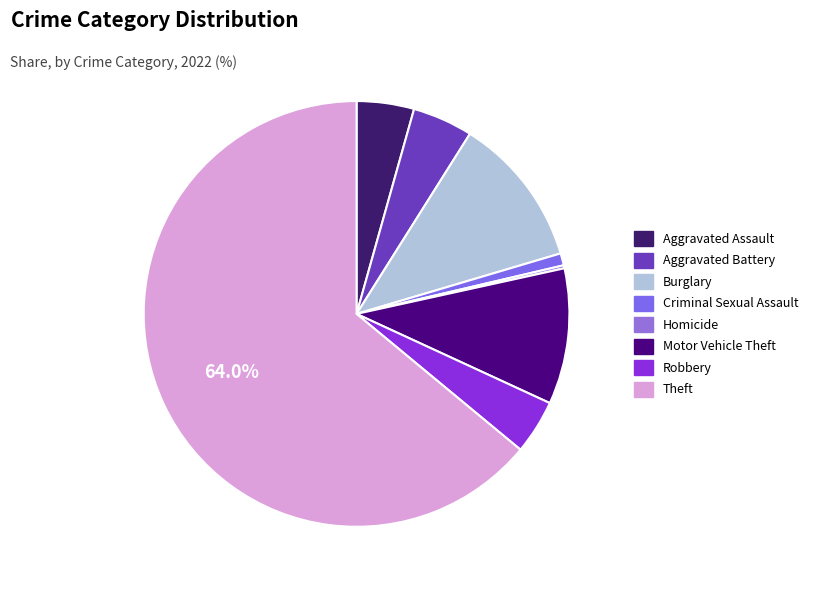

What is the total percentage of Aggravated Assault and Motor Vehicle Theft?

14.7%